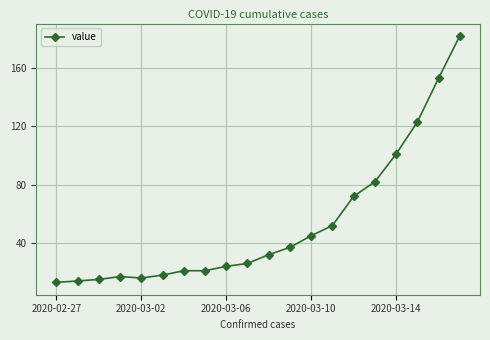

What is the minimum value shown in the chart?

13